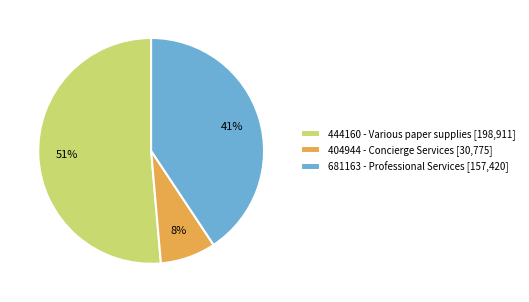

Which slice is the largest?

444160 - Various paper supplies [198,911]